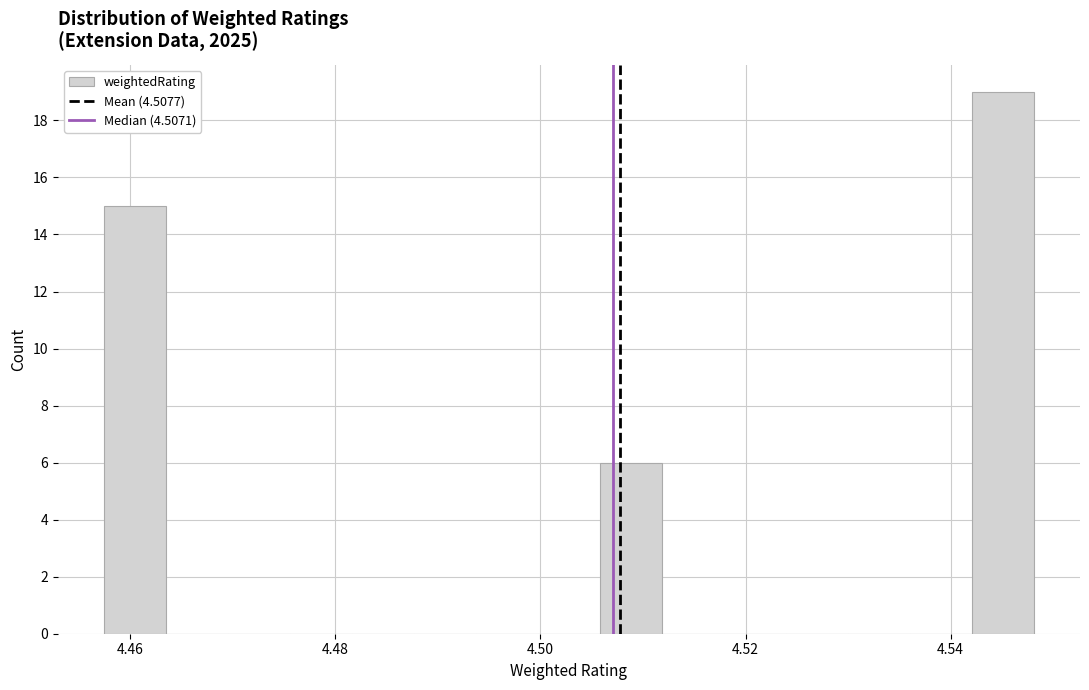

Around what value on the x-axis is the tallest bar? Give the approximate position of its centre, as read against the axis.

4.546